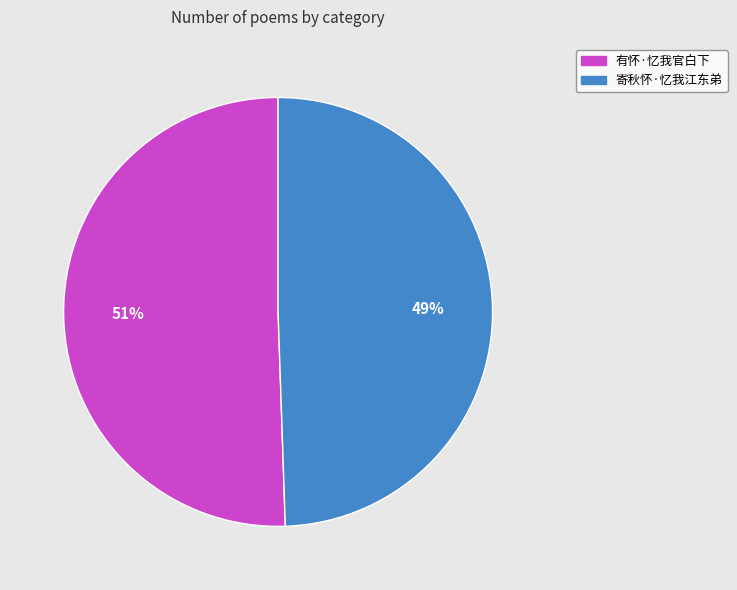

Do 寄秋怀·忆我江东弟 and 有怀·忆我官白下 together represent more than half of the pie?

Yes